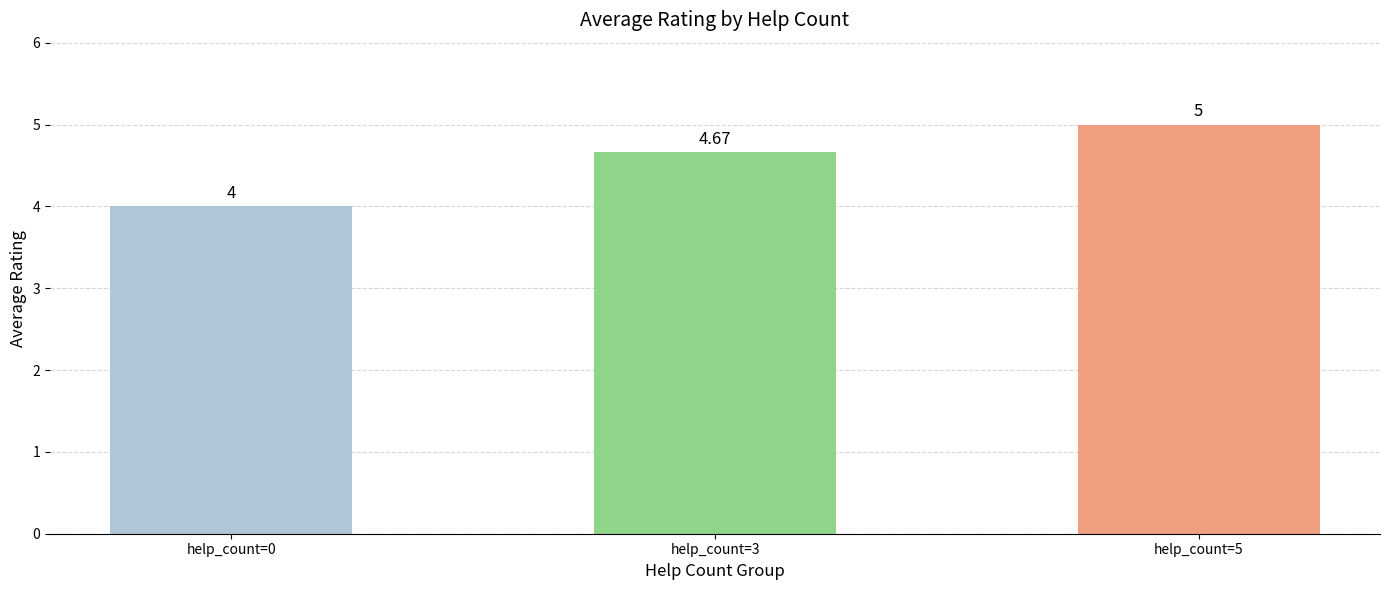

At which category does the chart reach its minimum across all series?

help_count=0